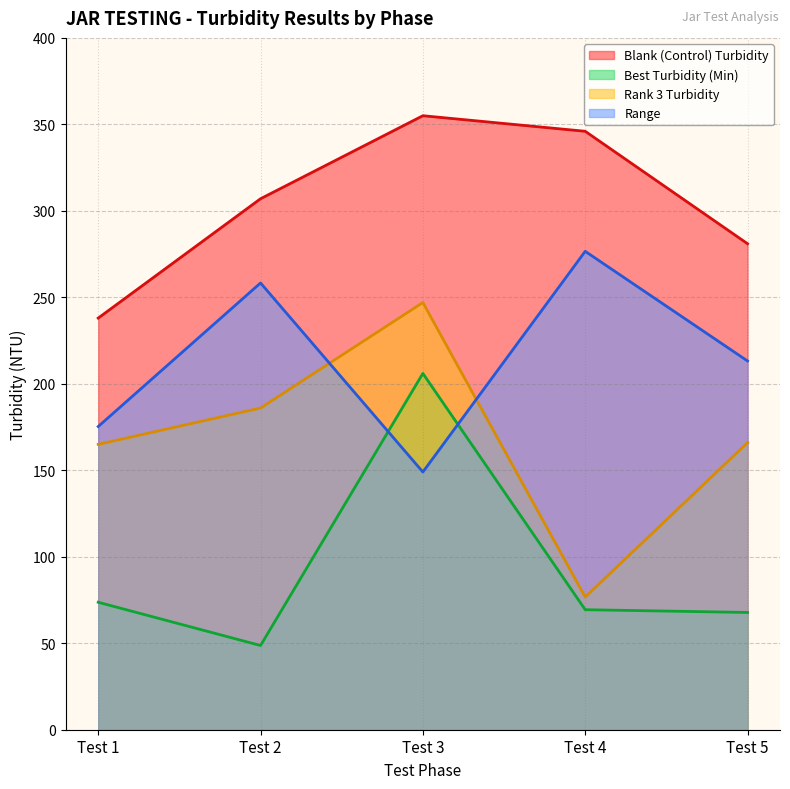

Which series has the largest range (max minus min)?

Rank 3 Turbidity